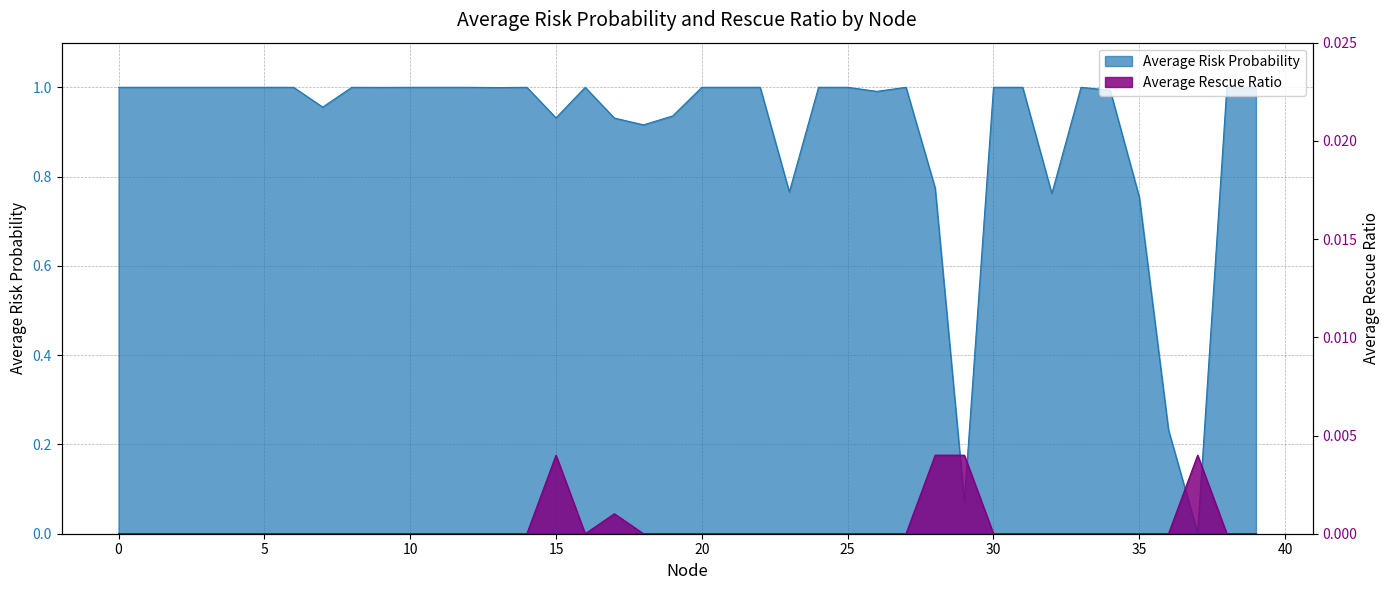

How many lines are shown in the chart?

2